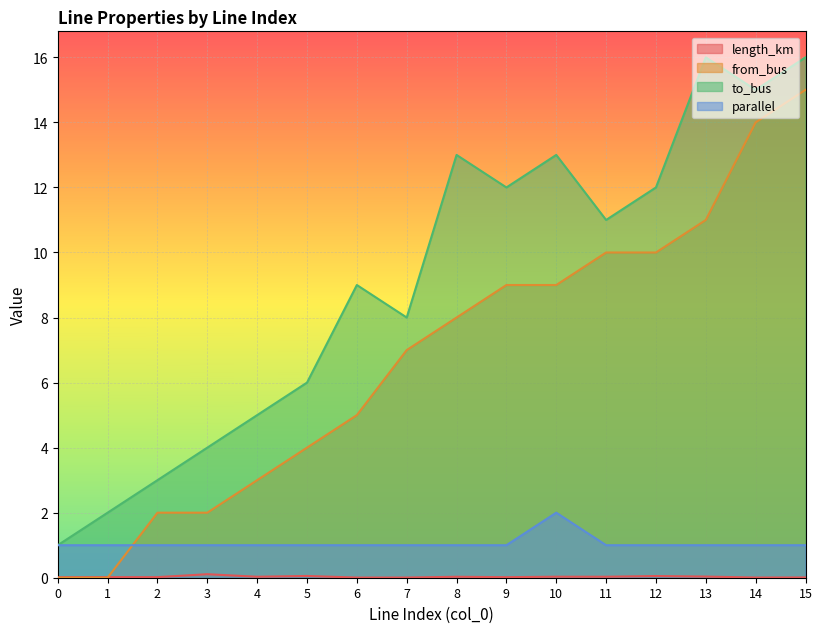

True or false: to_bus and from_bus cross at least once.

False